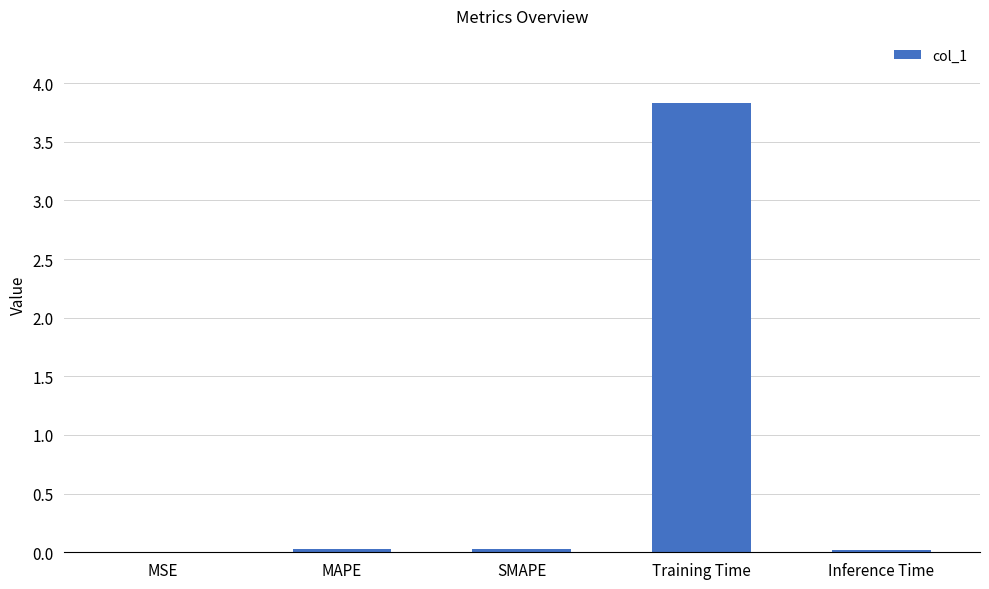

What is the sum of all values?

3.9